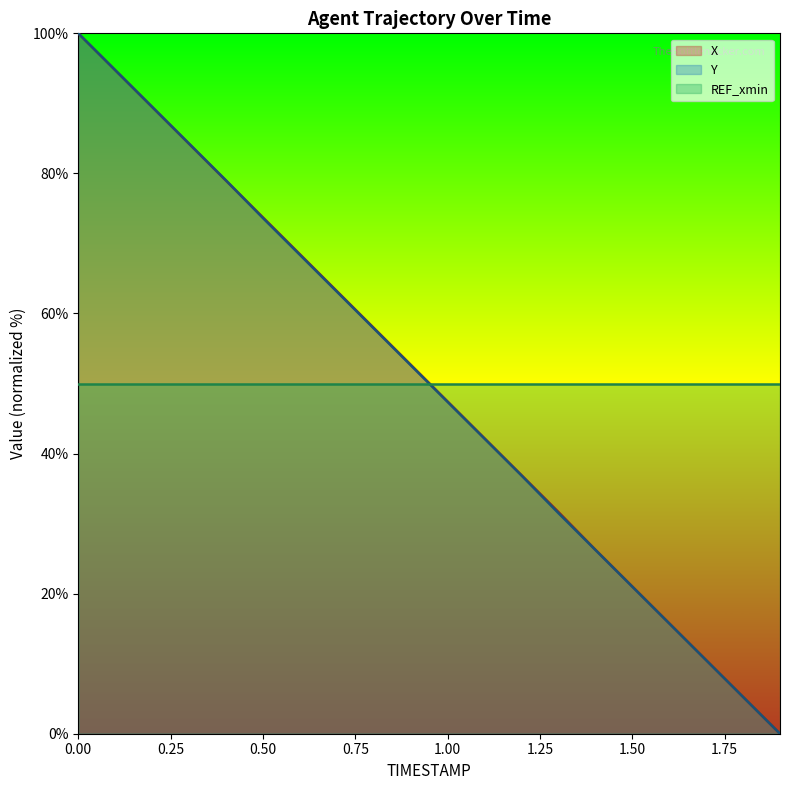

Rank the series at 0.5 from highest to lowest value.

X, Y